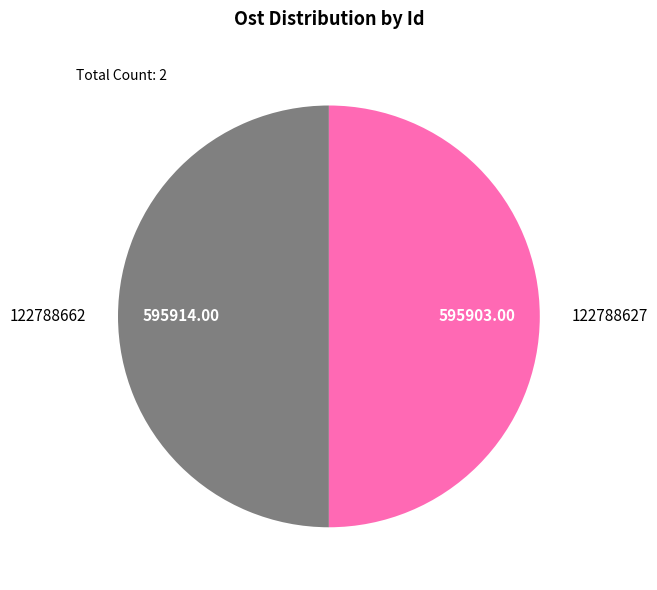

Is it true that 122788662 is 59% of the pie?

False